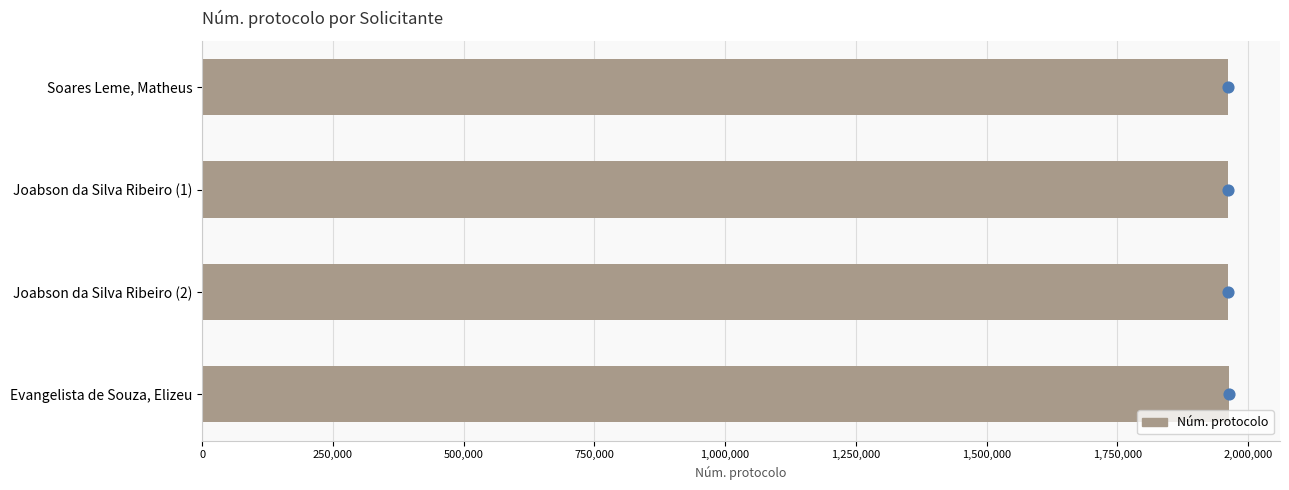

What is the change in value from Joabson da Silva Ribeiro (2) to Evangelista de Souza, Elizeu?

+1202